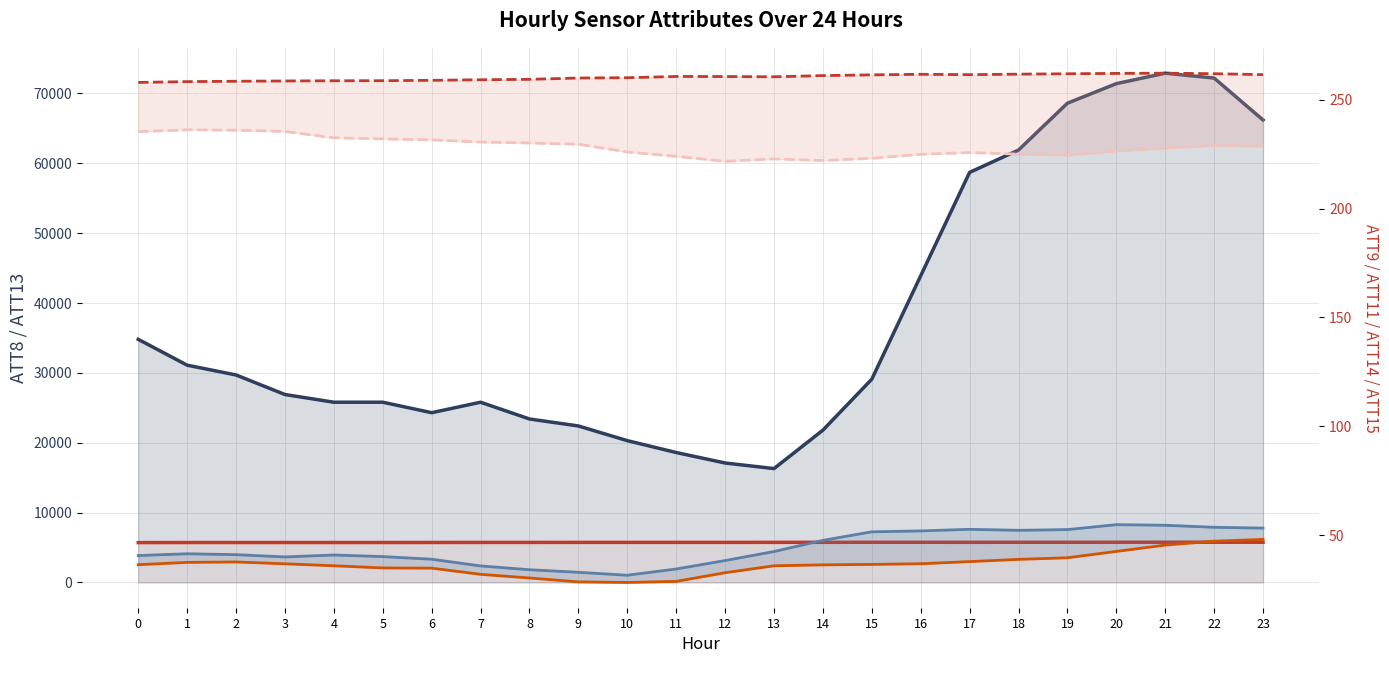

Is it true that ATT15 equals 103.2 at 2?

False